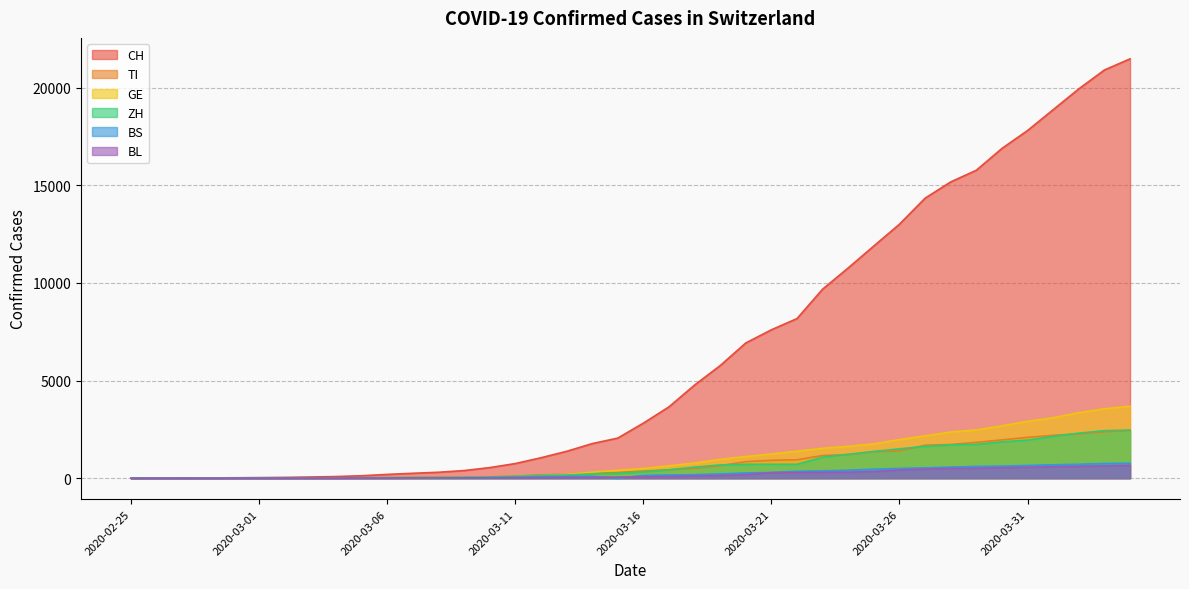

Rank the series at 2020-03-12 from highest to lowest value.

CH, TI, ZH, GE, BS, BL